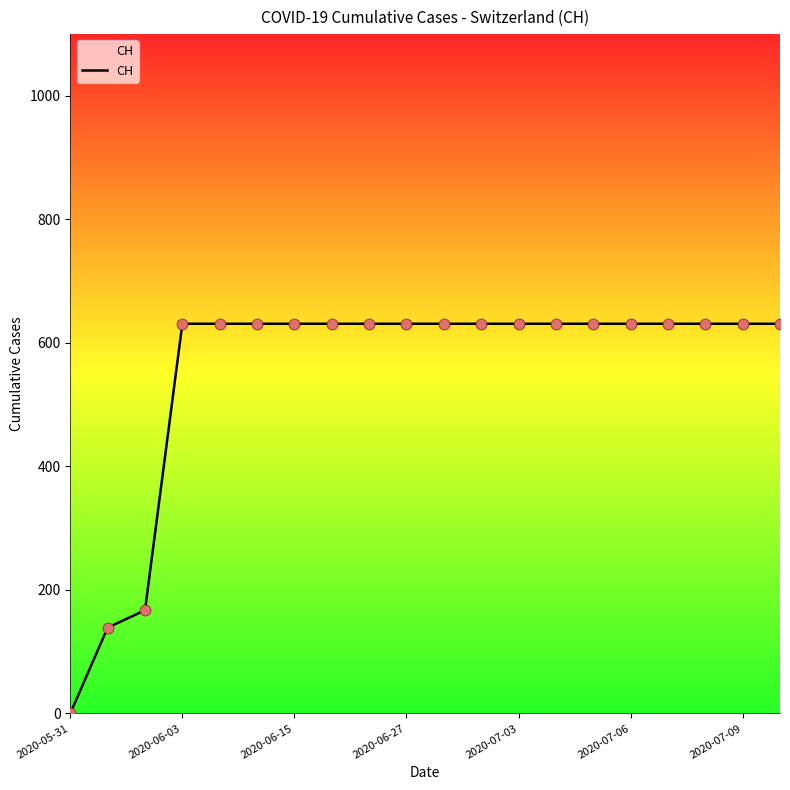

What is the greatest value displayed?

631